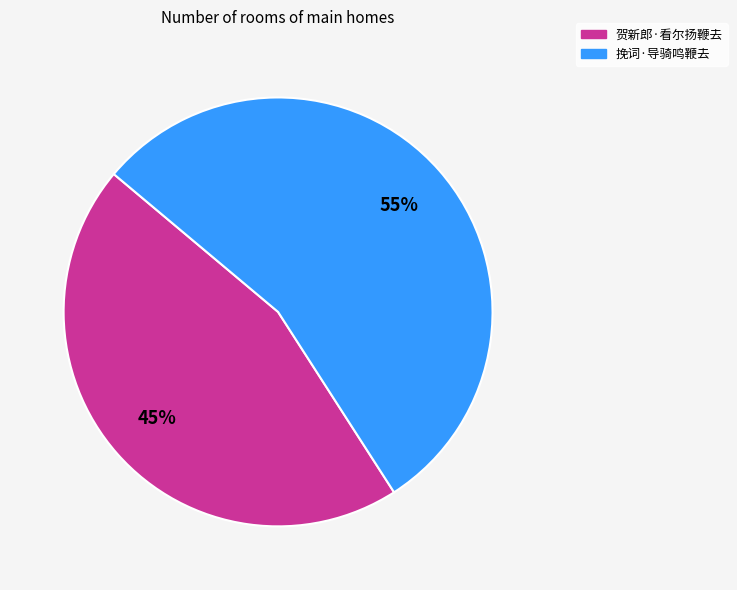

To the nearest percent, what is the combined percentage of 贺新郎·看尔扬鞭去 and 挽词·导骑鸣鞭去?

100%